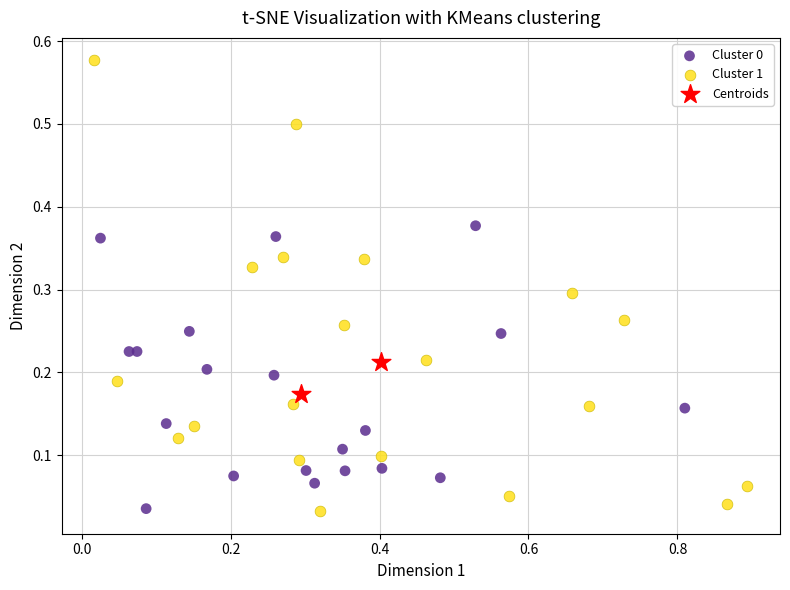

Which series has the largest Y range (max minus min)?

Cluster 1